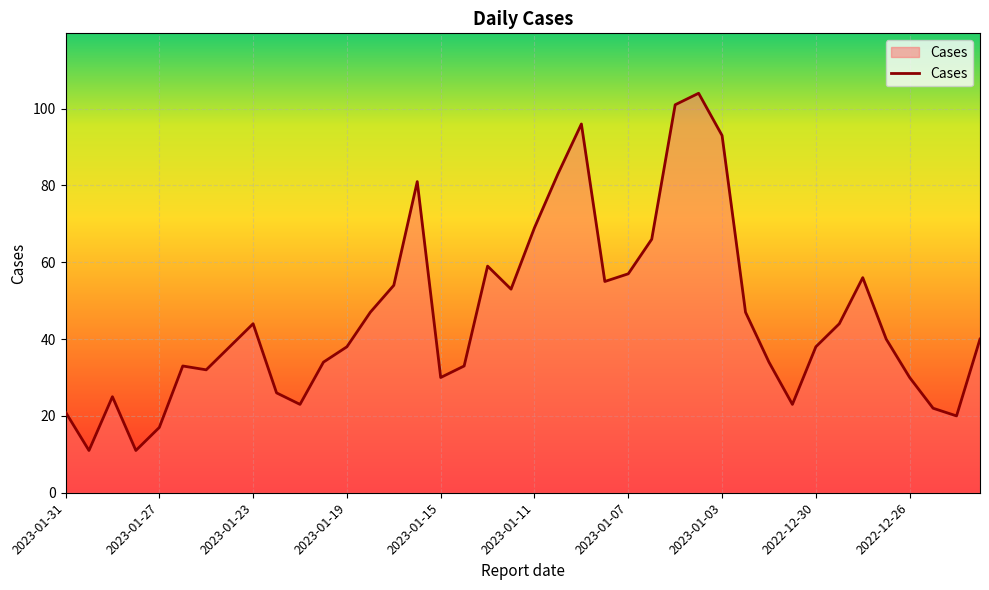

What is the smallest value displayed?

11